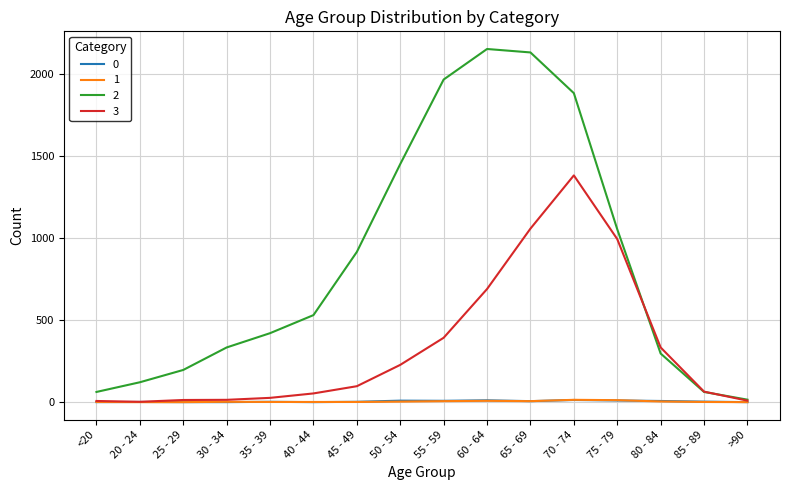

What is the sum of the 1 values at 55 - 59 and 45 - 49?

7